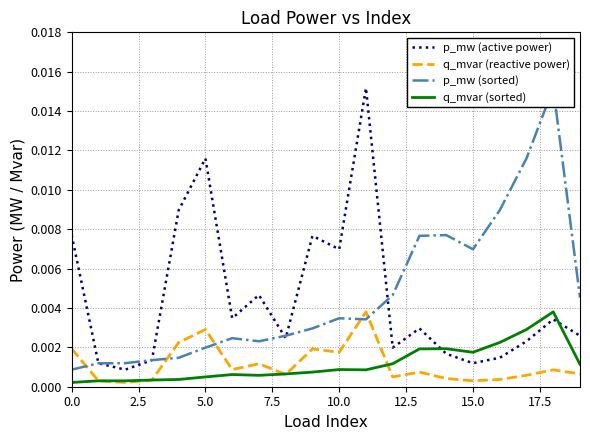

The p_mw (active power) series shows 0.0 at 10. True or false?

True